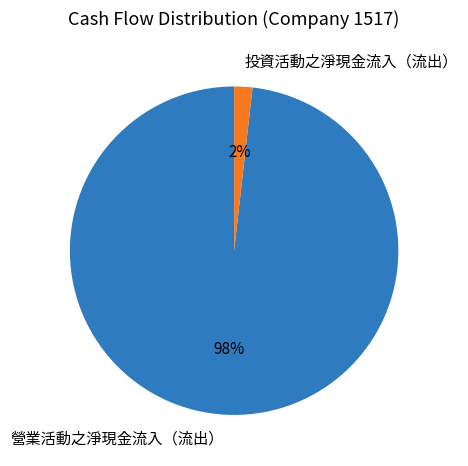

How many slices are in this pie chart?

2